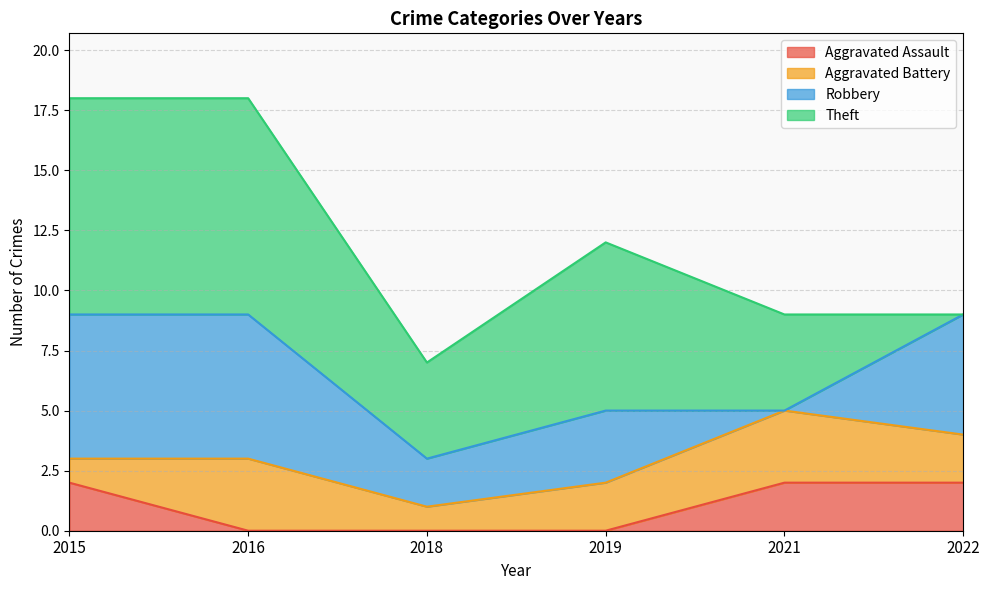

What is the sum of the Aggravated Assault values at 2022 and 2016?

2